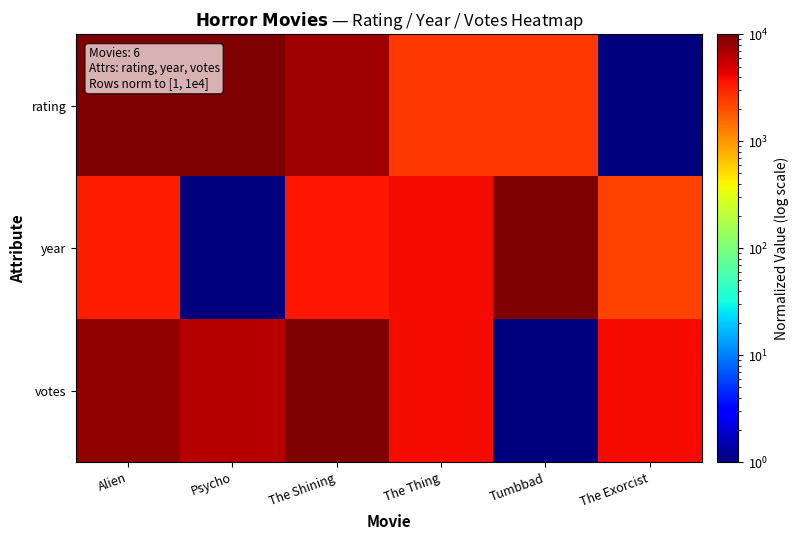

At which category is the sum across all series the highest?

Alien